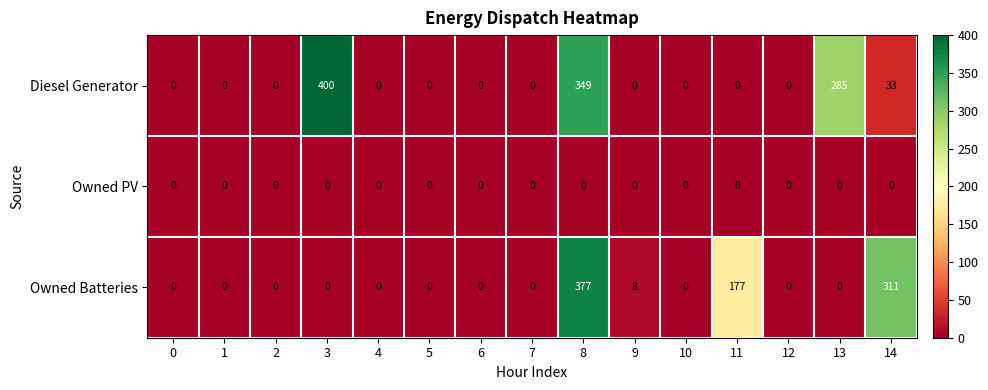

Which series has the largest range (max minus min)?

Diesel Generator